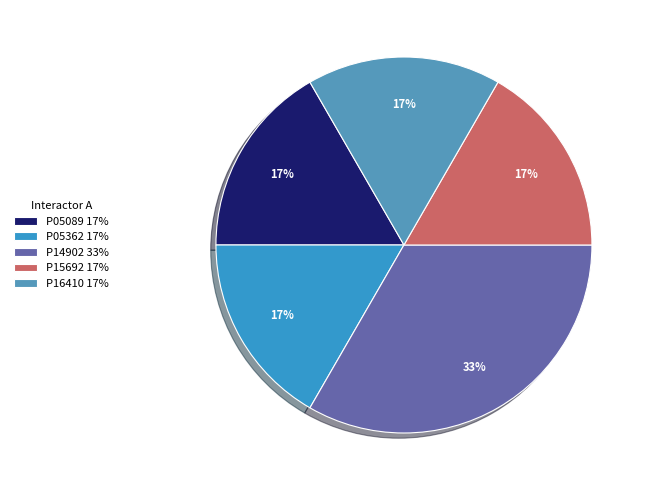

Rank the categories by value from highest to lowest.

P14902, P05089, P05362, P15692, P16410